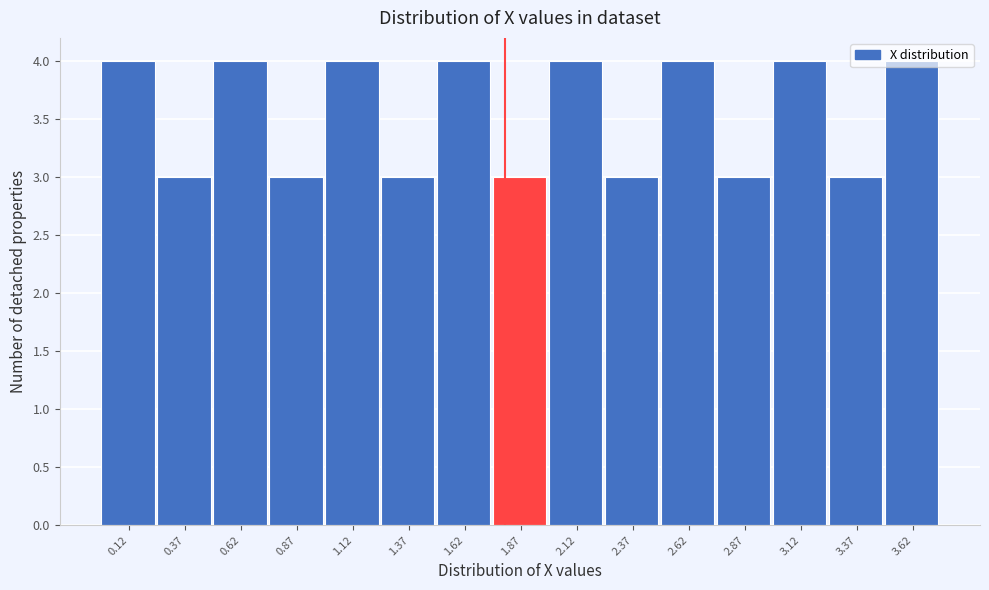

Reading left to right, transcribe this chart: for each bar, give the range it covers on the x-axis and its height. Neither the bar edges nor the heights are printed on the chart, so give them approximately, as read against the axes.

0.00 to 0.25: 4
0.25 to 0.50: 3
0.50 to 0.75: 4
0.75 to 1.00: 3
1.00 to 1.25: 4
1.25 to 1.50: 3
1.50 to 1.75: 4
1.75 to 2.00: 3
2.00 to 2.25: 4
2.25 to 2.50: 3
2.50 to 2.75: 4
2.75 to 3.00: 3
3.00 to 3.25: 4
3.25 to 3.50: 3
3.50 to 3.75: 4